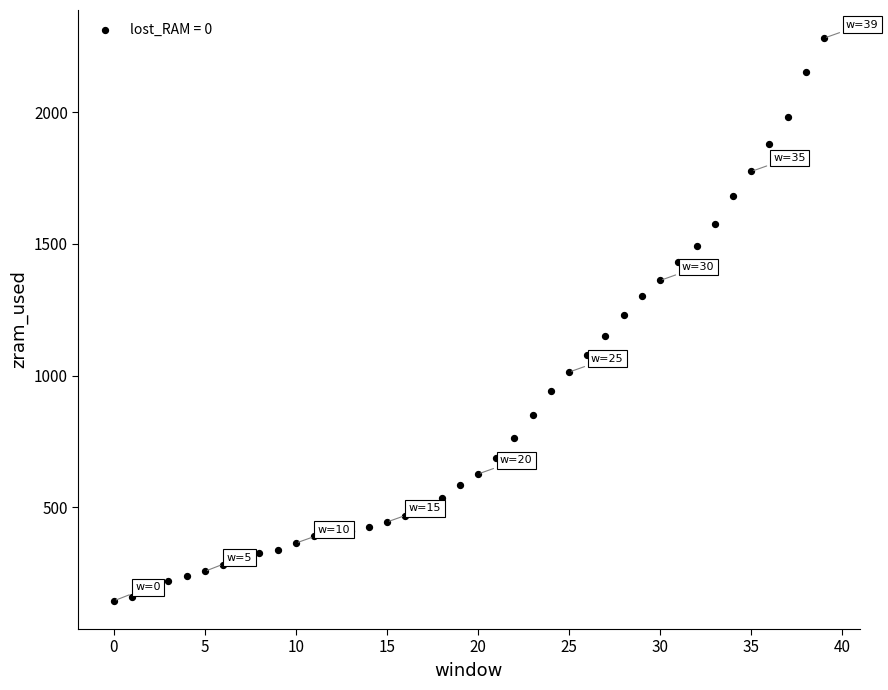

What is the range of Y values (max minus min)?

2137.5